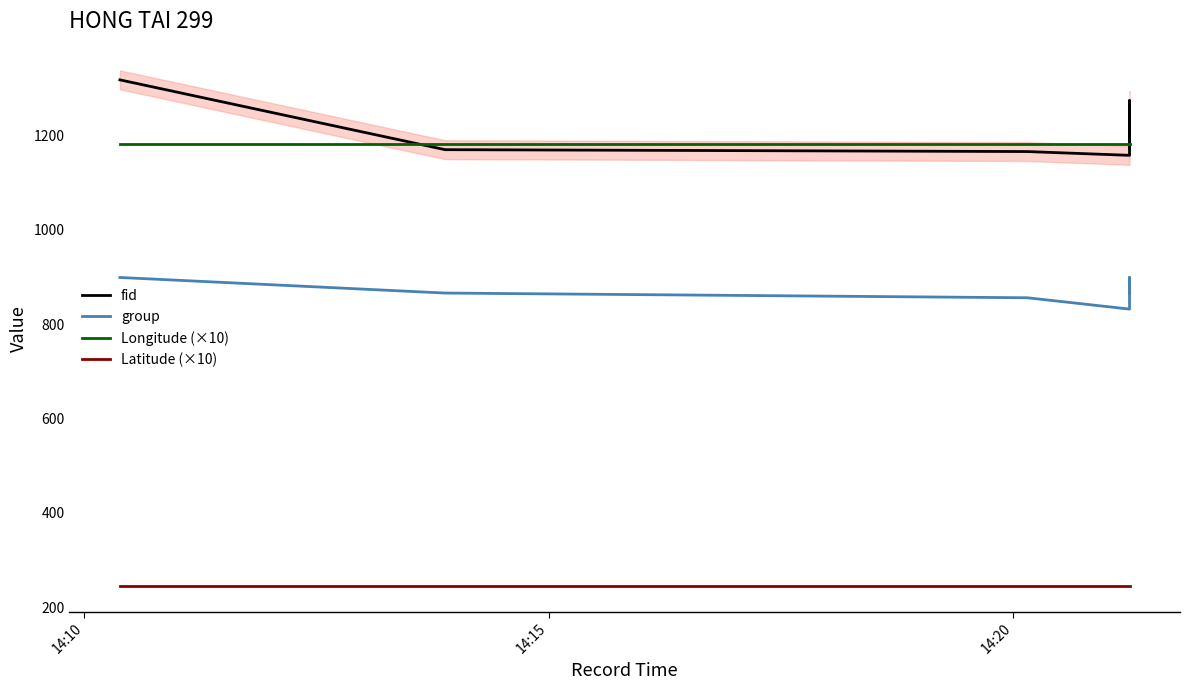

True or false: group and Latitude (×10) cross at least once.

False